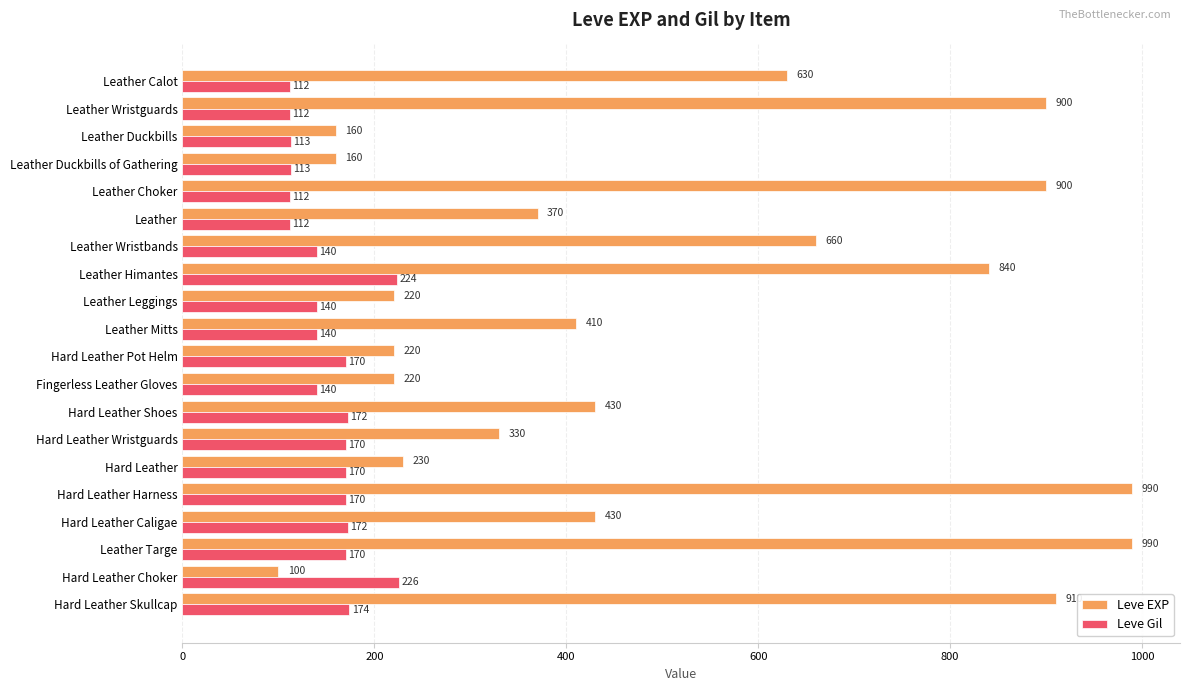

Which series has the largest total across all categories?

Leve EXP